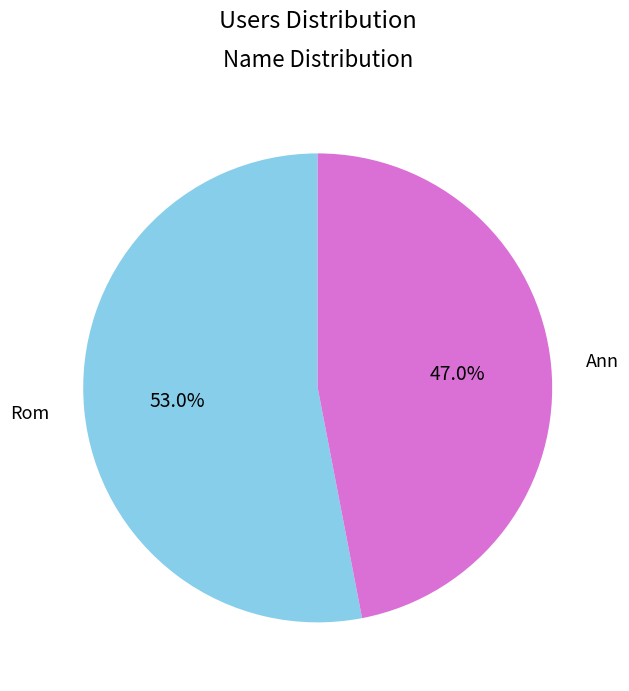

To the nearest percent, what portion does Ann represent?

47%